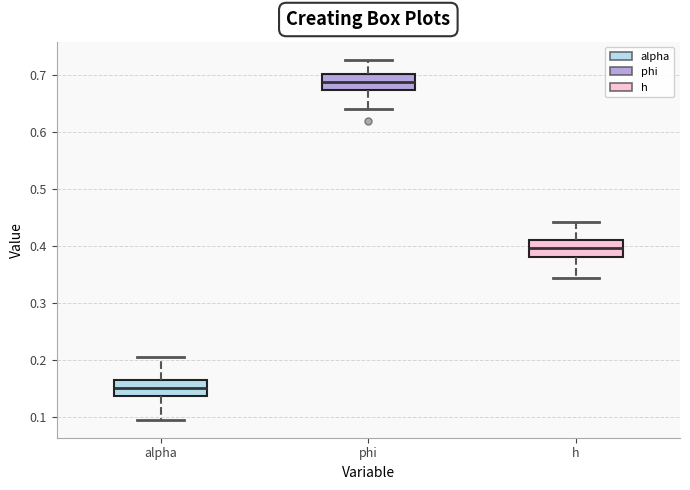

Reading left to right, read every box against the y-axis: the position of its median line, the range the box covers, and the ends of its whiskers. The values are not printed on the chart, so give them approximately, as read against the axis.

alpha: median 0.15, box 0.14 to 0.17, whiskers 0.10 to 0.21
phi: median 0.69, box 0.67 to 0.70, whiskers 0.64 to 0.73
h: median 0.40, box 0.38 to 0.41, whiskers 0.34 to 0.44